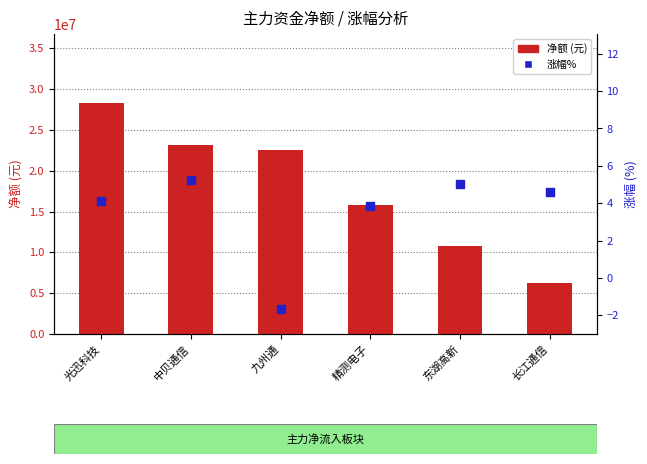

Is the value of 涨幅% at 长江通信 greater than the value of 净额 at 长江通信?

No